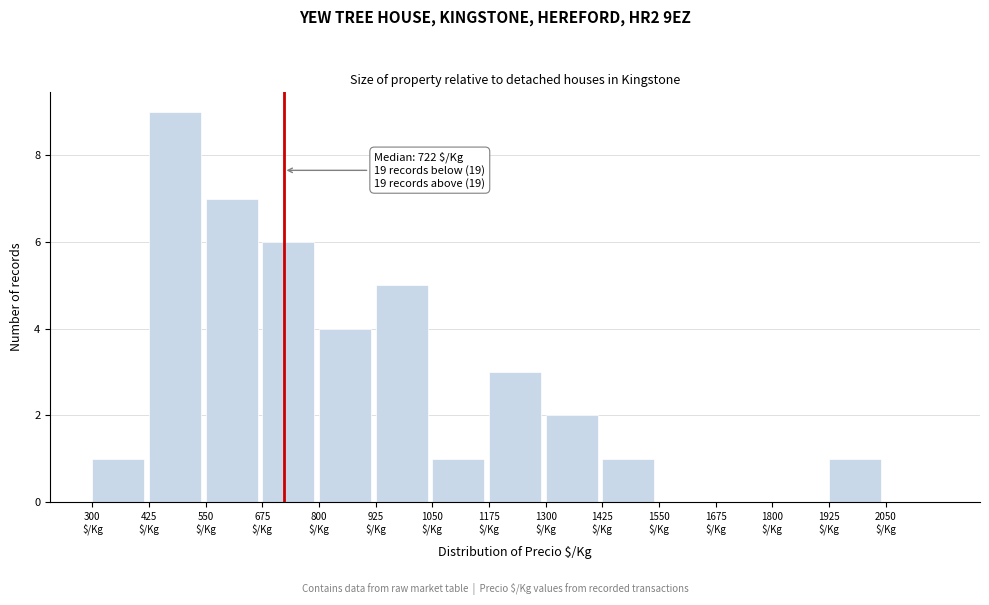

Which range on the x-axis has the tallest bar?

425 to 550